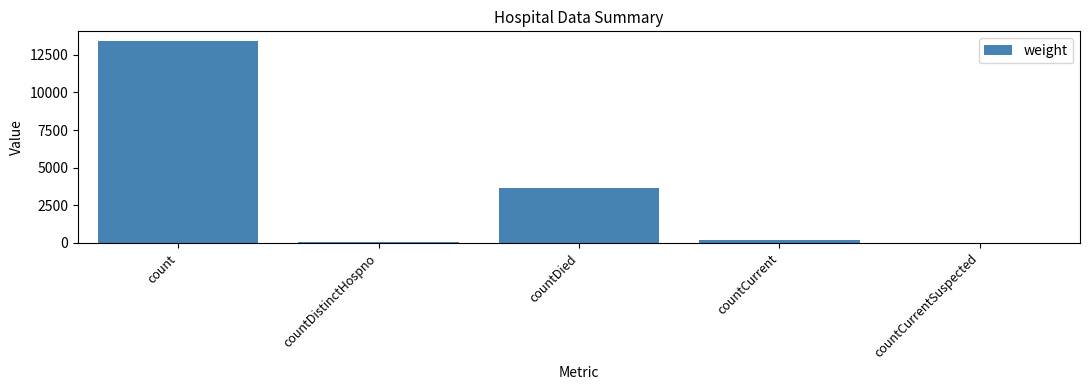

True or false: the data shows 207 at countCurrent.

True